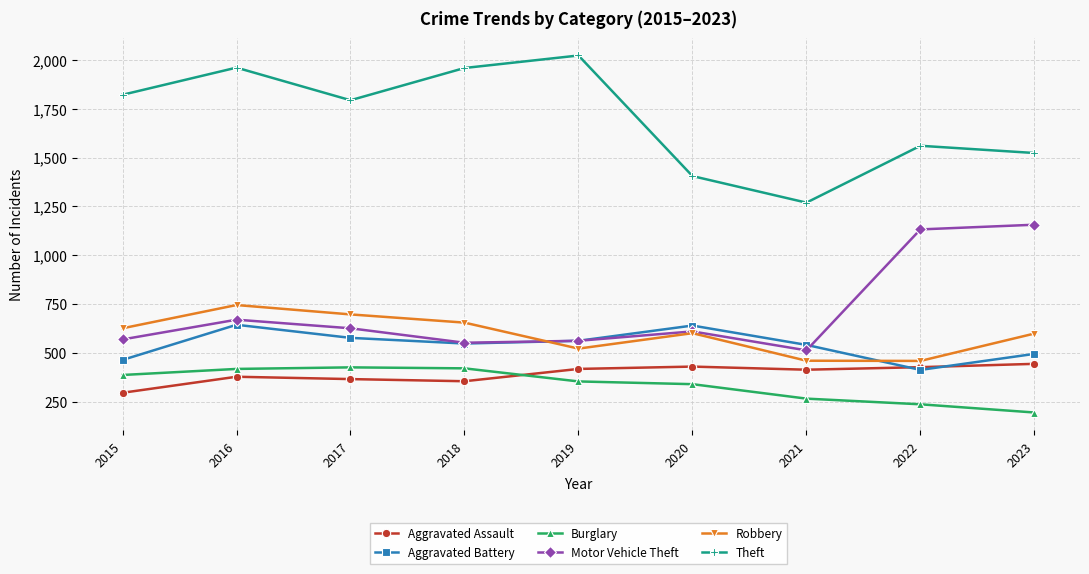

What is the value of the Motor Vehicle Theft point at the 4th from the left?

552